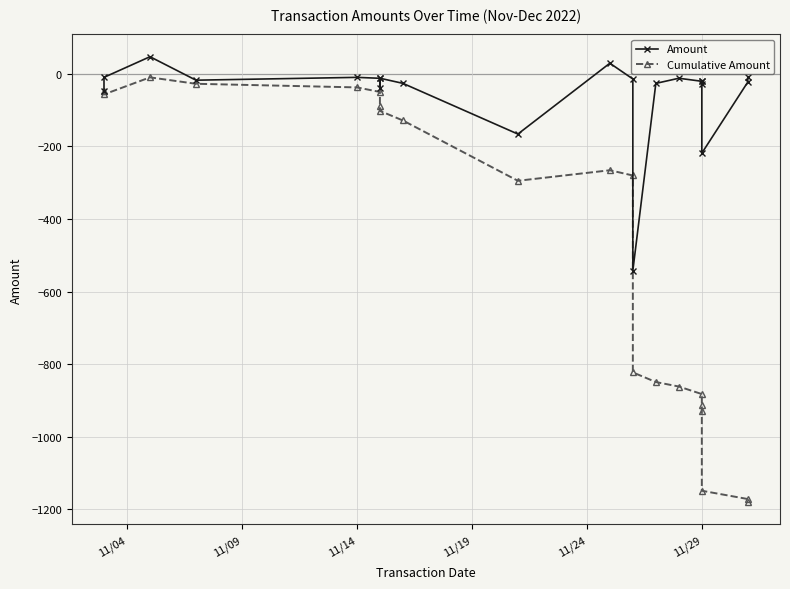

The Amount series shows -19.1 at 11/29. True or false?

False